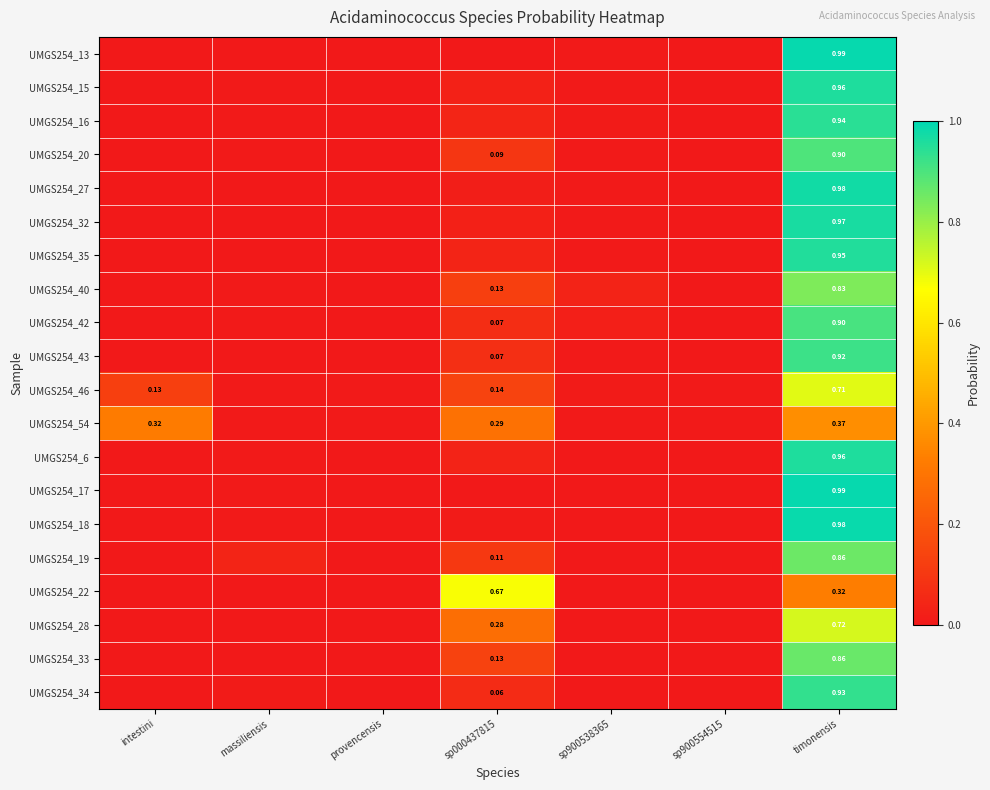

Is the value of UMGS254_19 at sp000437815 greater than the value of UMGS254_20 at sp000437815?

Yes